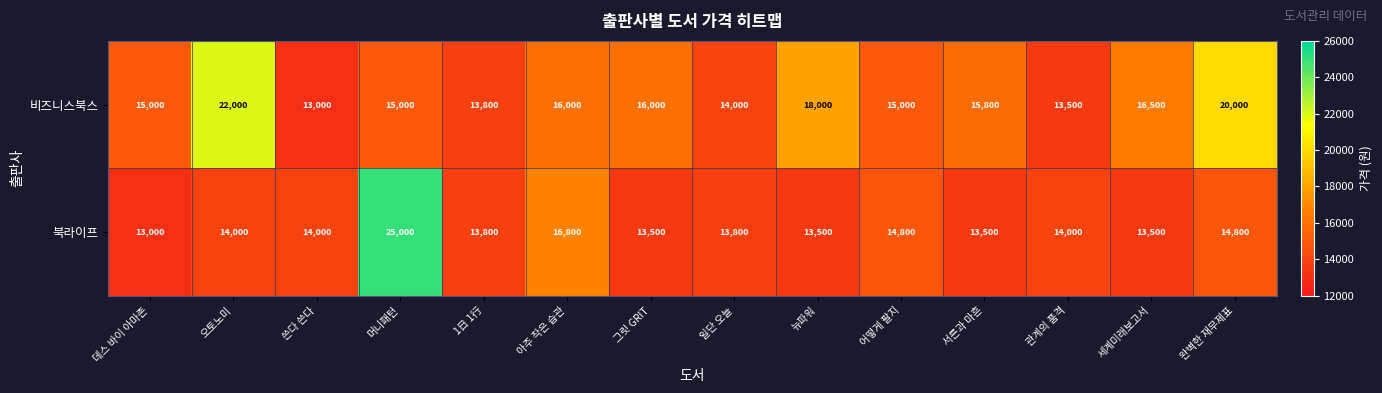

Rank the series by their average value, from lowest to highest.

북라이프, 비즈니스북스